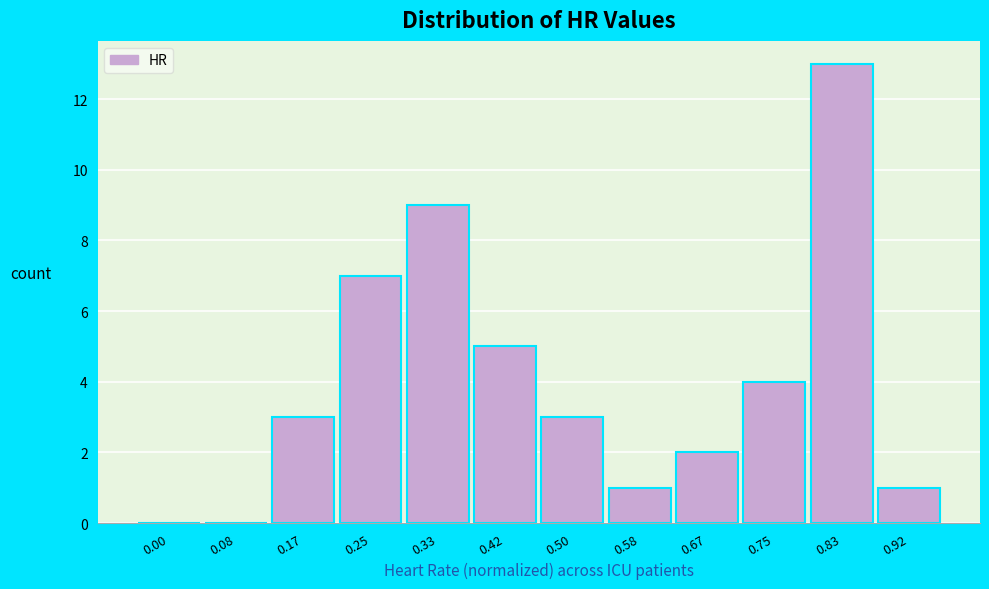

Reading left to right, what are all the values shown in this chart?

0.00=0	0.08=0	0.17=3	0.25=7	0.33=9	0.42=5	0.50=3	0.58=1	0.67=2	0.75=4	0.83=13	0.92=1